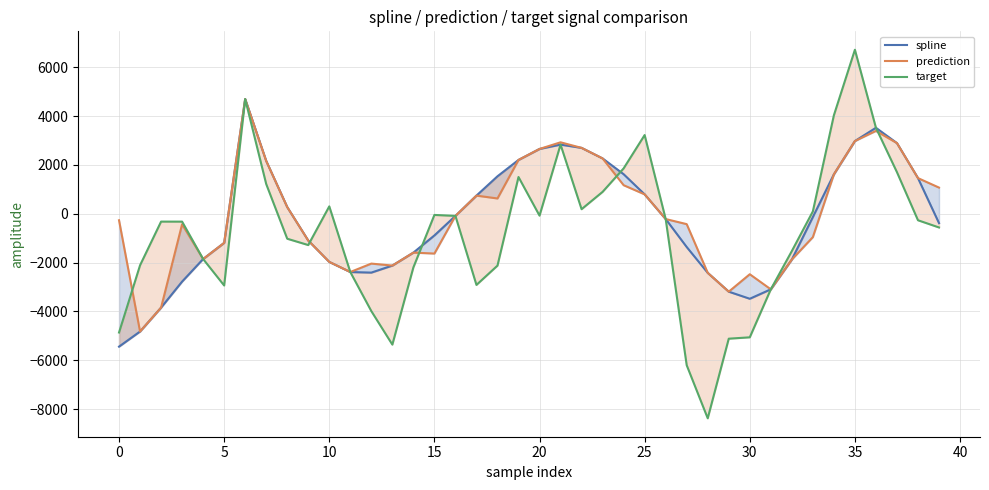

What is the greatest value displayed?

6721.2